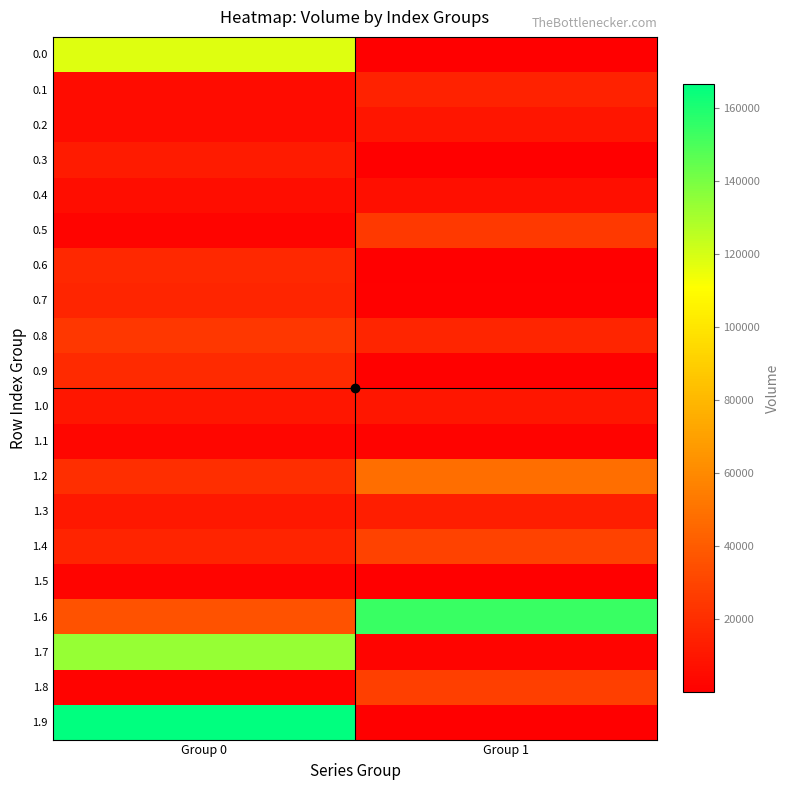

Reading left to right, list all the values displayed in this chart.

0.0: Group 0=117960.4	Group 1=596.2
0.1: Group 0=5491.0	Group 1=15395.3
0.2: Group 0=5491.0	Group 1=9364.8
0.3: Group 0=12105.7	Group 1=250.9
0.4: Group 0=5955.3	Group 1=6868.5
0.5: Group 0=2114.8	Group 1=24852.2
0.6: Group 0=18177.6	Group 1=431.2
0.7: Group 0=16384.6	Group 1=834.0
0.8: Group 0=24445.6	Group 1=16563.8
0.9: Group 0=18495.0	Group 1=748.2
1.0: Group 0=10268.4	Group 1=9994.6
1.1: Group 0=2949.3	Group 1=1462.4
1.2: Group 0=20578.5	Group 1=48700.5
1.3: Group 0=10958.7	Group 1=13362.2
1.4: Group 0=16285.8	Group 1=29254.2
1.5: Group 0=2114.8	Group 1=48.0
1.6: Group 0=35859.7	Group 1=153956.0
1.7: Group 0=133576.7	Group 1=2640.0
1.8: Group 0=1410.0	Group 1=27785.4
1.9: Group 0=166575.6	Group 1=50.0